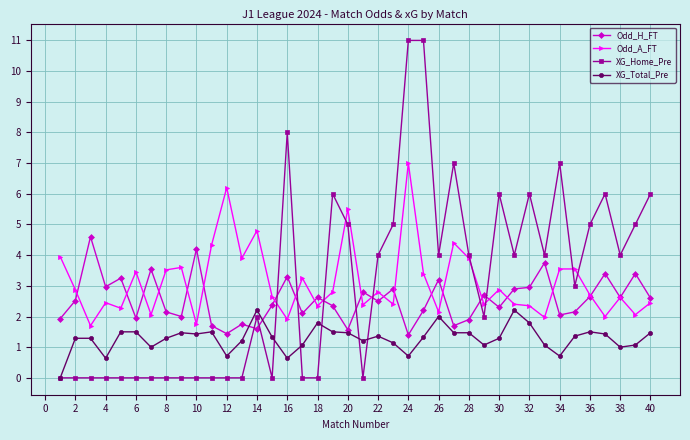

What is the value of the Odd_A_FT point at the 32nd from the left?

2.4